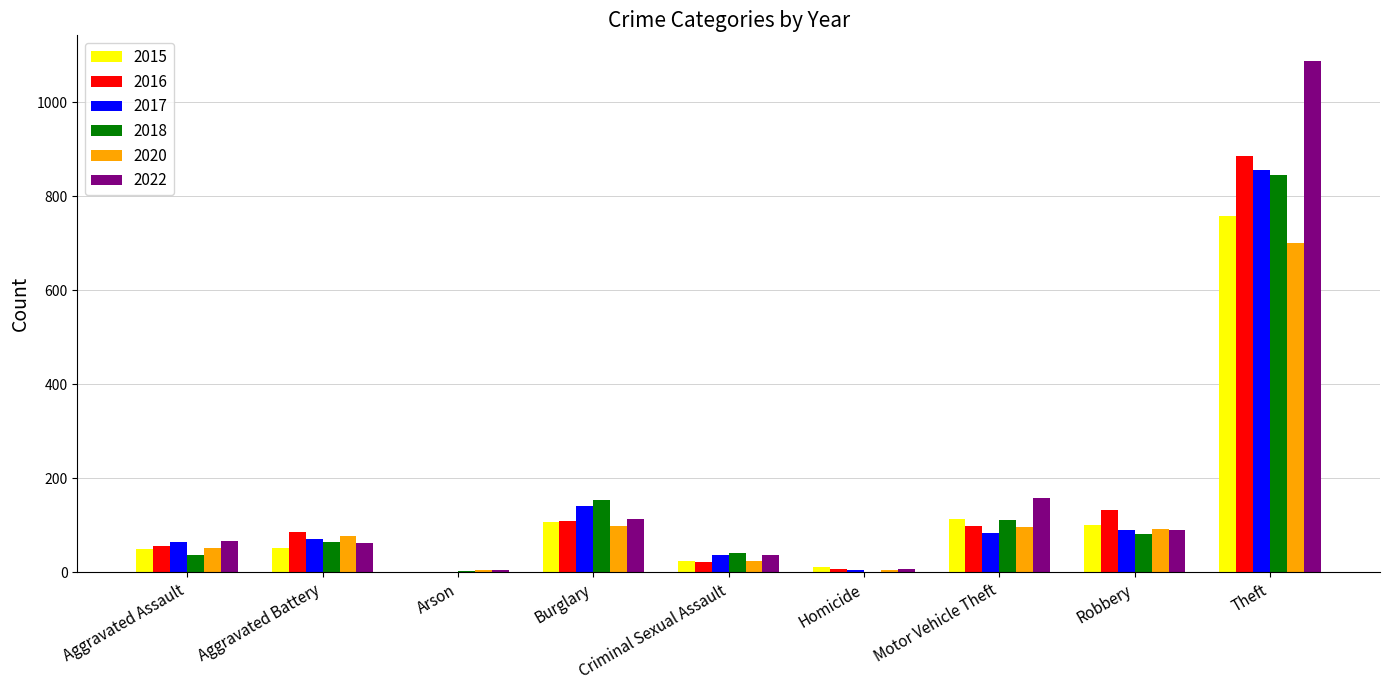

Does the chart contain stacked bars?

No